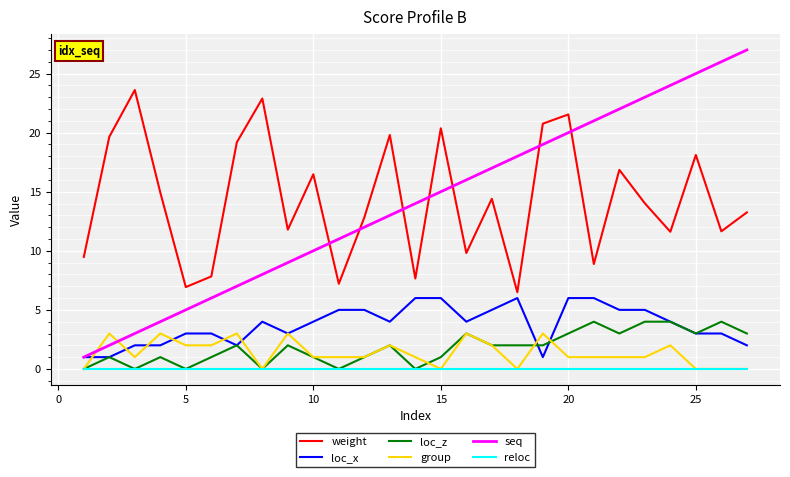

Is this an area chart (filled region under the line)?

No